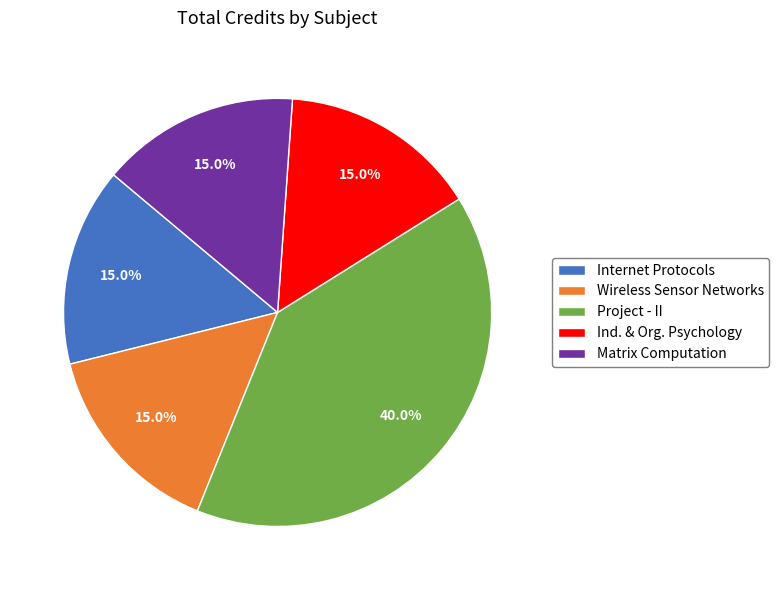

What percentage do Project - II and Wireless Sensor Networks together represent?

55.0%